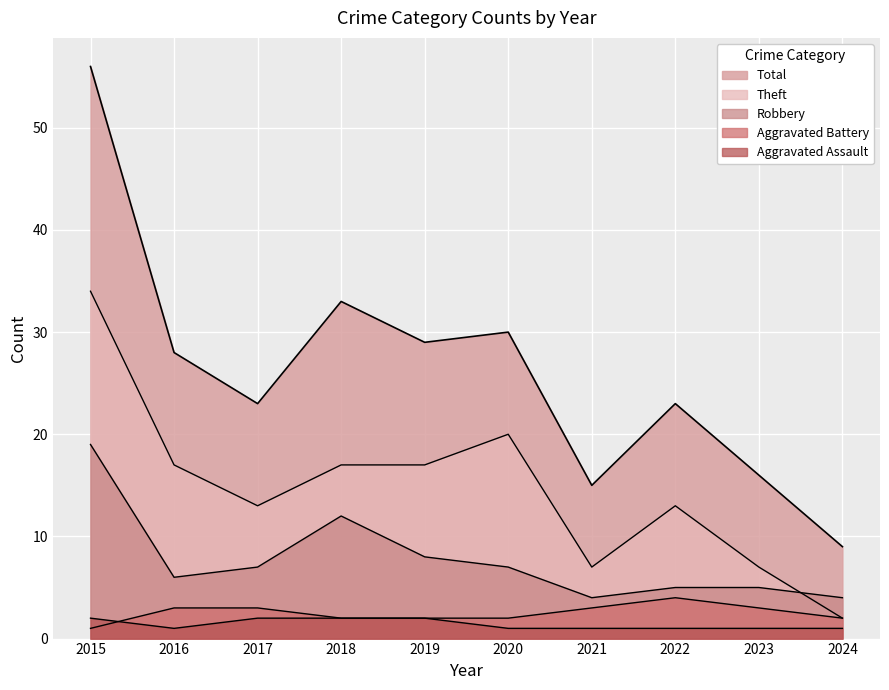

The value of Aggravated Battery at 2024 is 1. True or false?

False